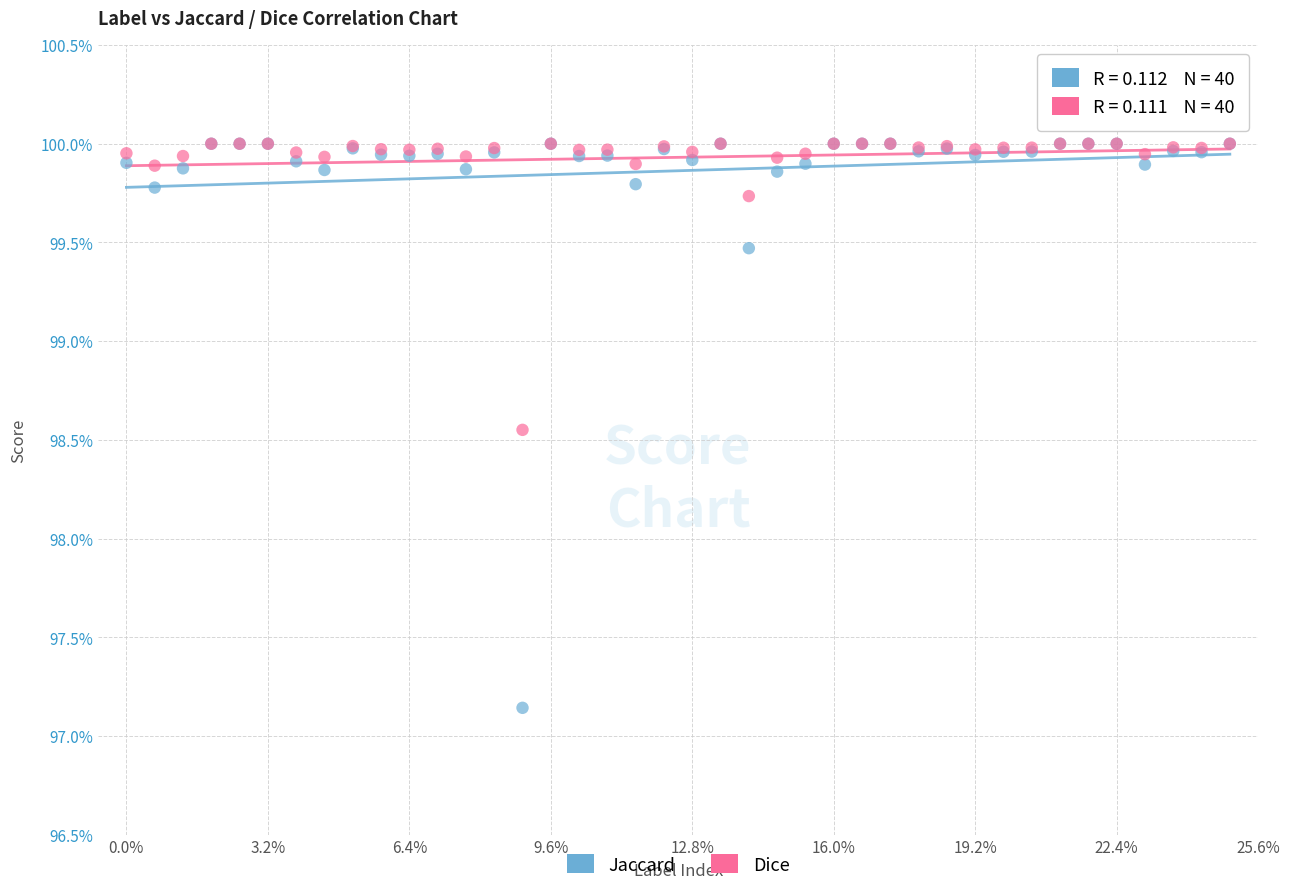

Which series contains the lowest Y value?

Jaccard